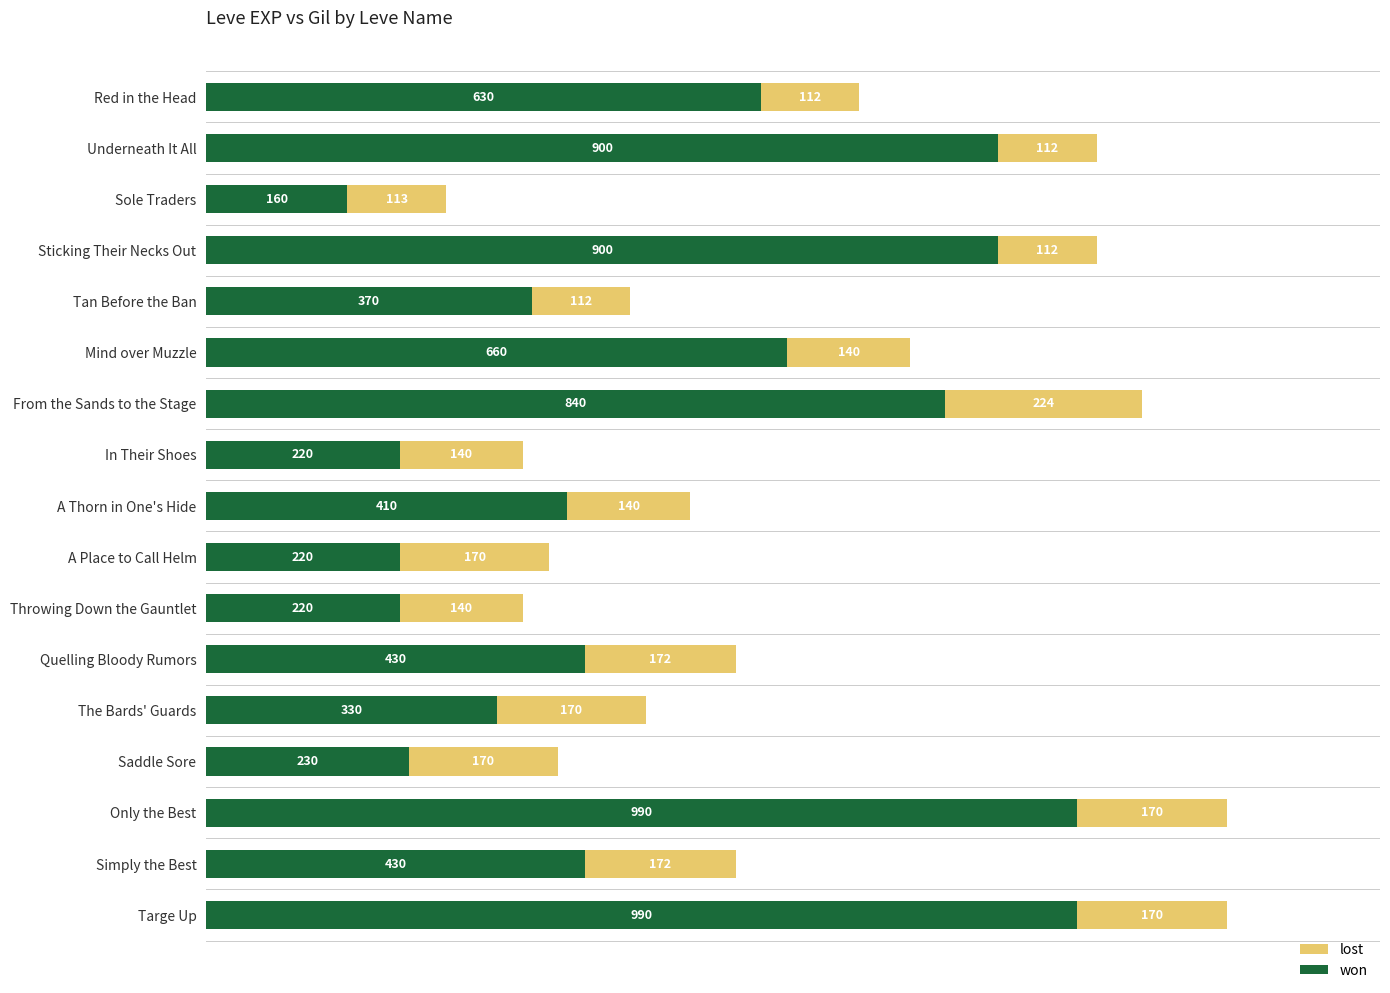

The won series shows 61 at Throwing Down the Gauntlet. True or false?

False